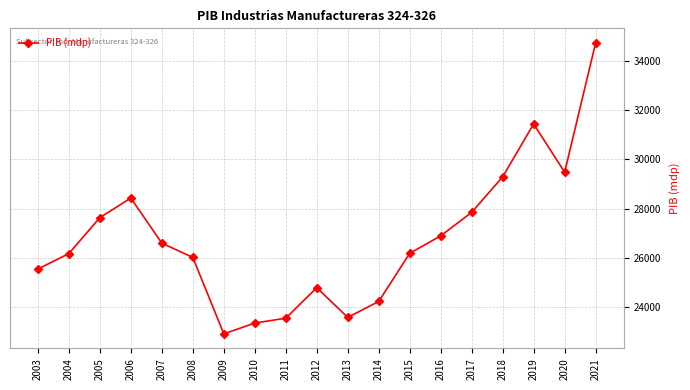

Which category has the lowest value across all series?

2009